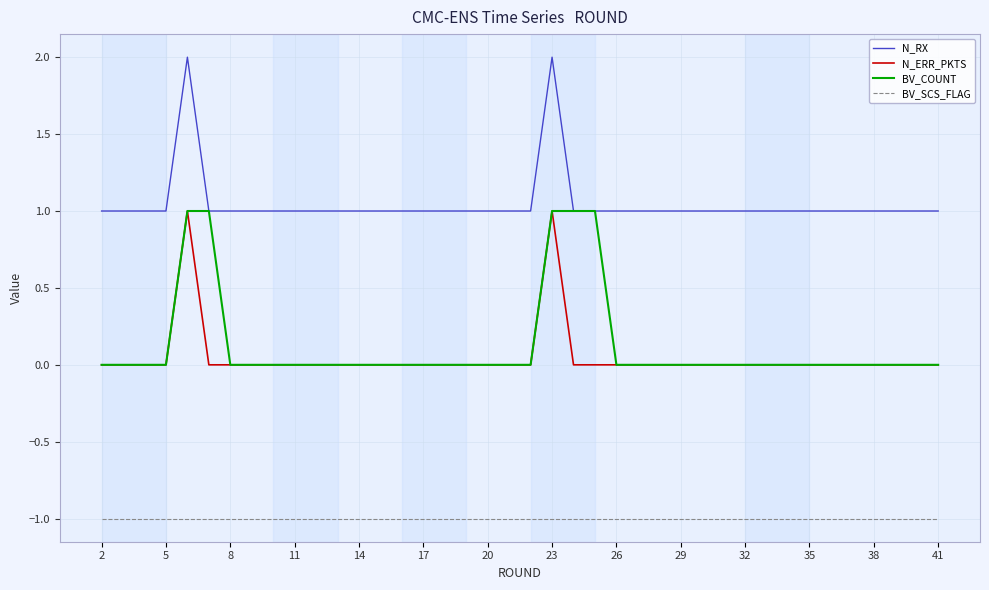

Count the number of data series in this chart.

4